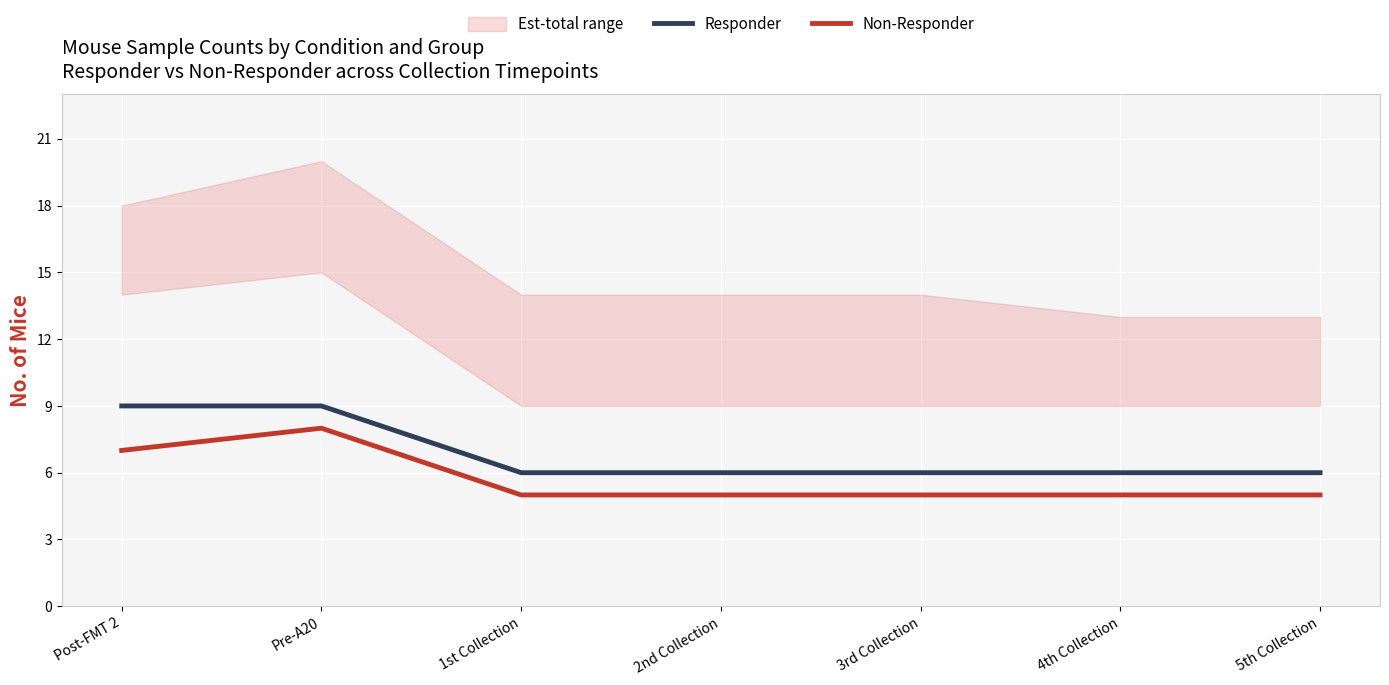

What is the difference between the maximum and minimum values in the Responder series?

3